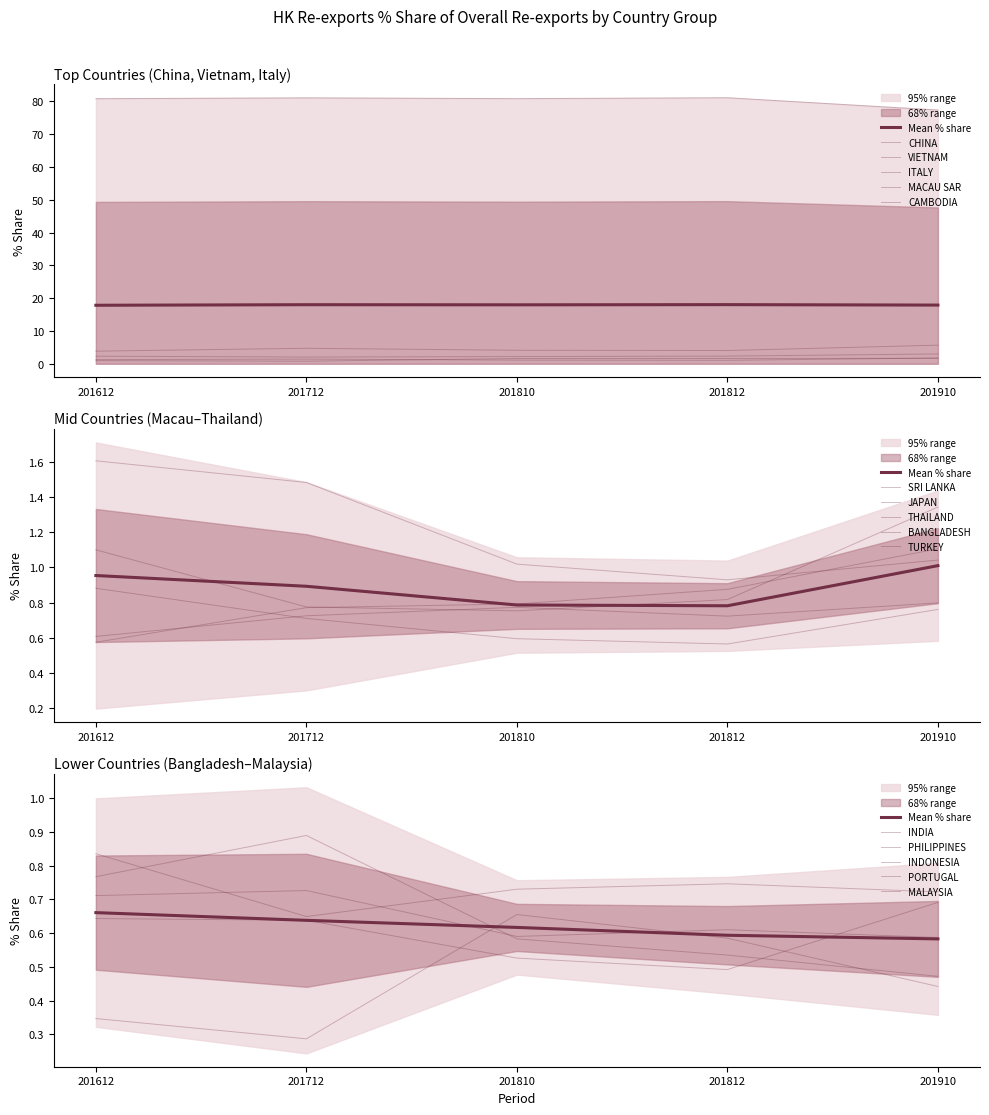

Is it true that 201712_% Share equals 1.3 at JAPAN?

False